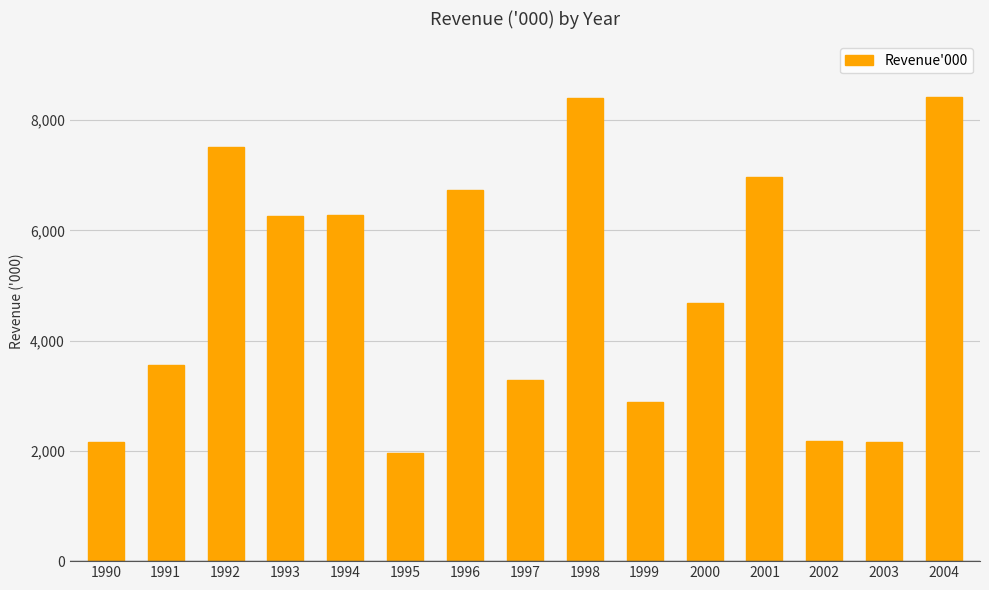

At which label is the value closest to 5190?

2000